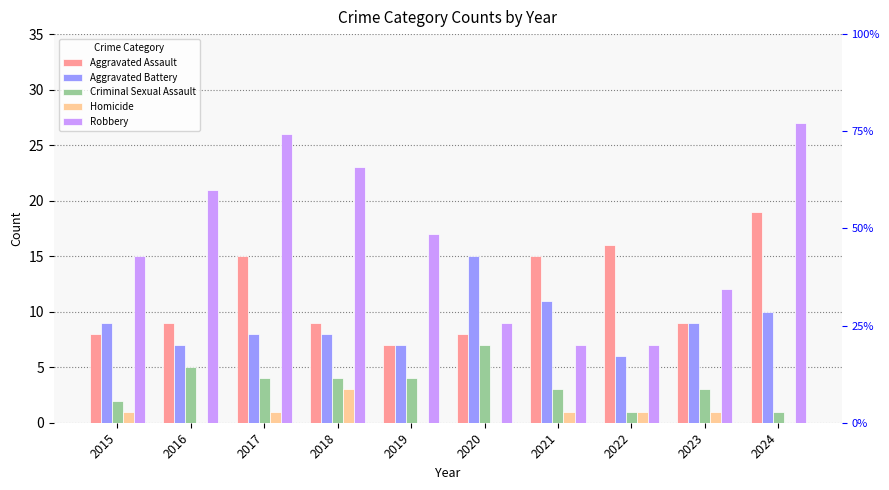

What is the value of the Aggravated Battery bar at the 6th from the left?

15